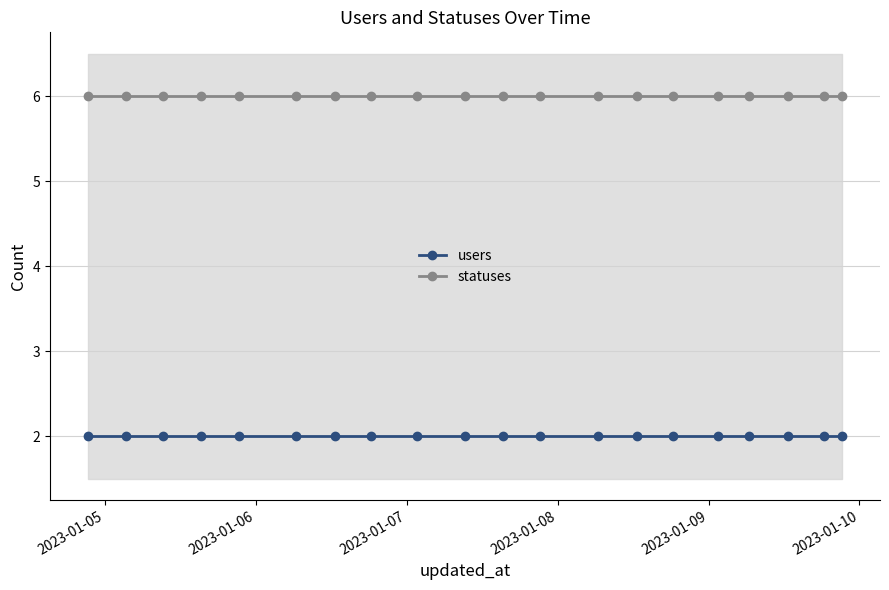

True or false: statuses has more than 1 points higher than both neighbors.

False